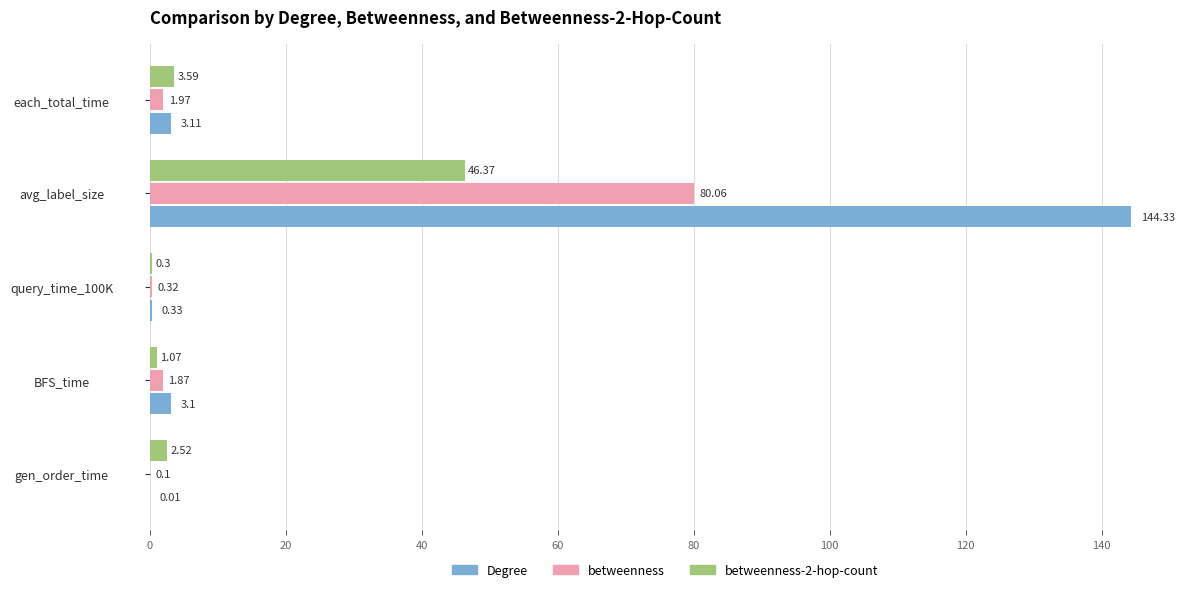

What is the sum of the betweenness values at gen_order_time and each_total_time?

2.1